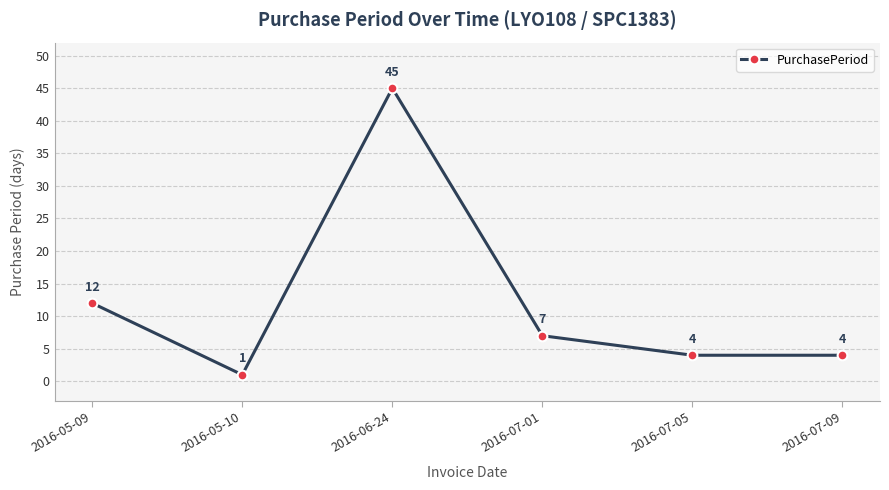

At which label is the value closest to 23?

2016-05-09